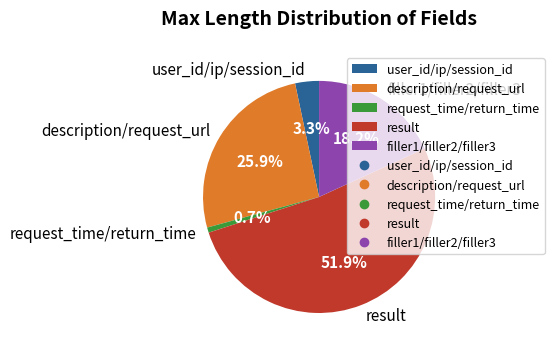

What percentage is NOT represented by filler1/filler2/filler3?

81.8%